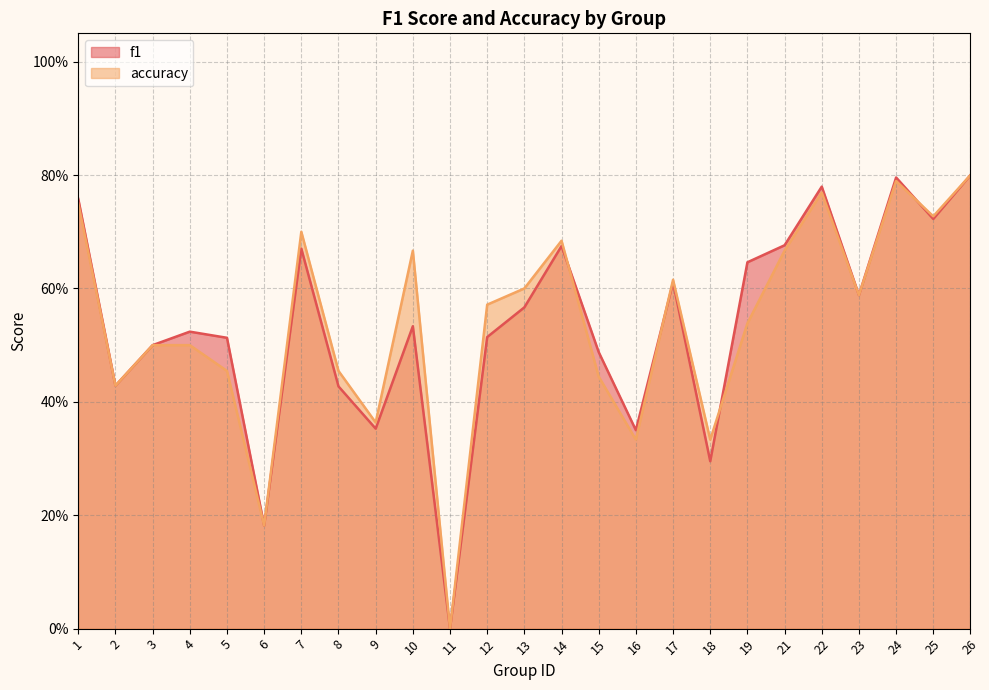

Is it true that f1 equals 0.3 at 25?

False